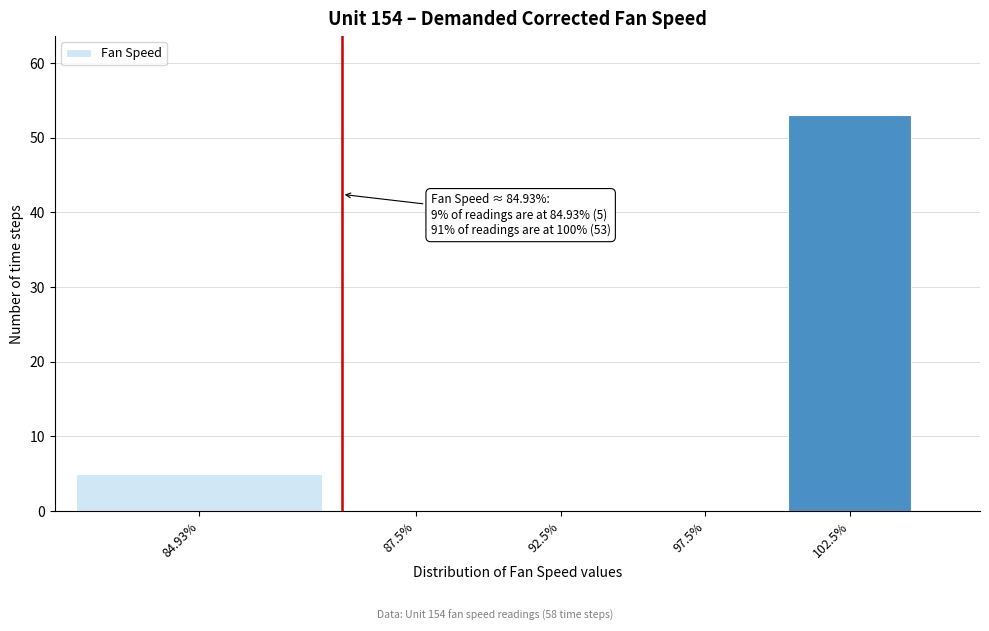

Reading left to right, what are all the values shown in this chart?

84.93%=5	87.5%=0	92.5%=0	97.5%=0	102.5%=53